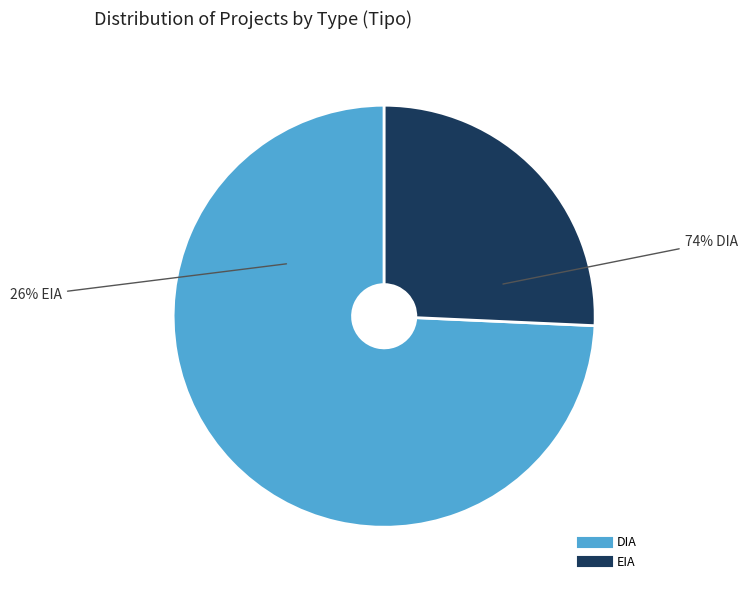

Which category accounts for the majority?

DIA